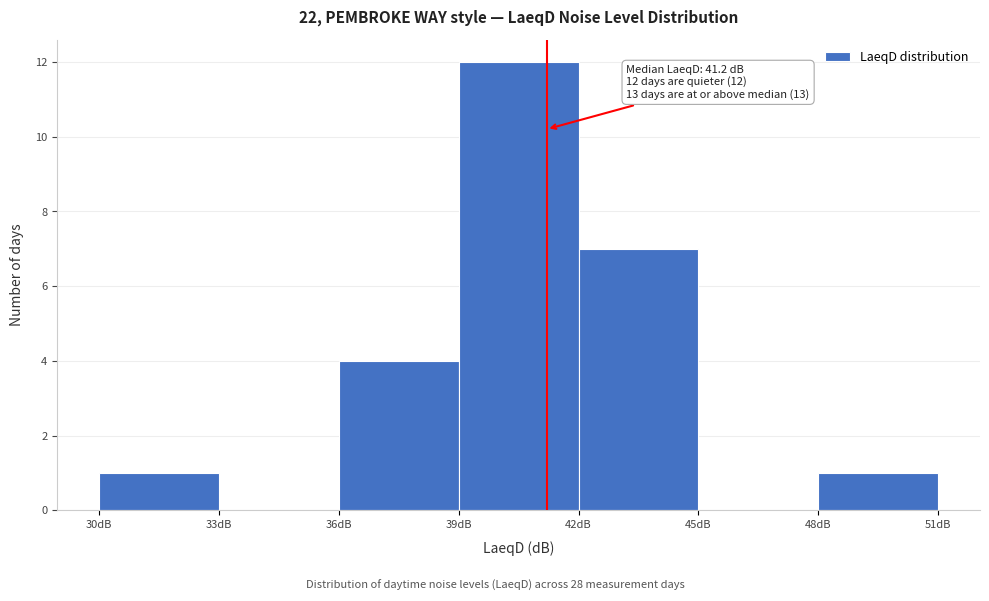

Which range on the x-axis has the tallest bar?

39 to 42